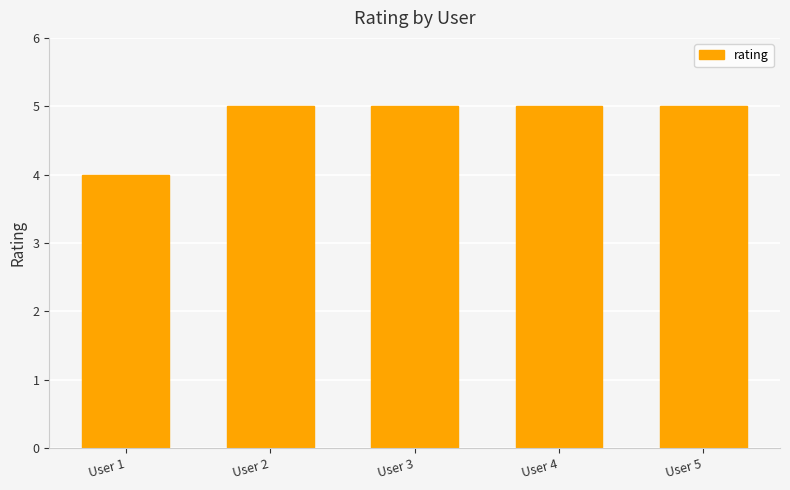

Is it true that the value at User 1 is 1?

False